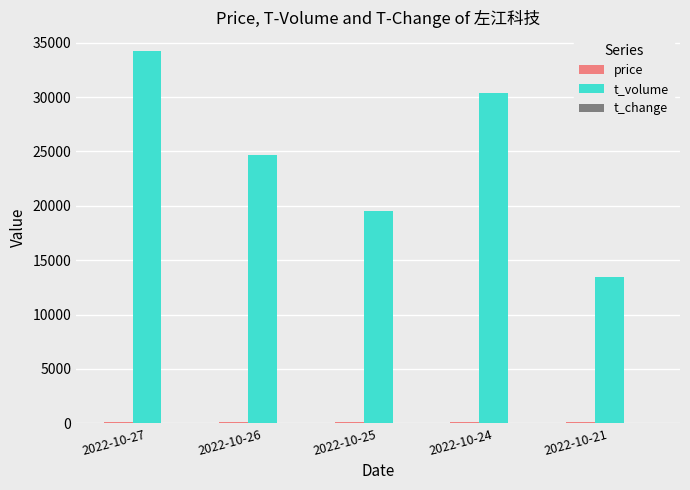

At which category is the sum across all series the highest?

2022-10-27